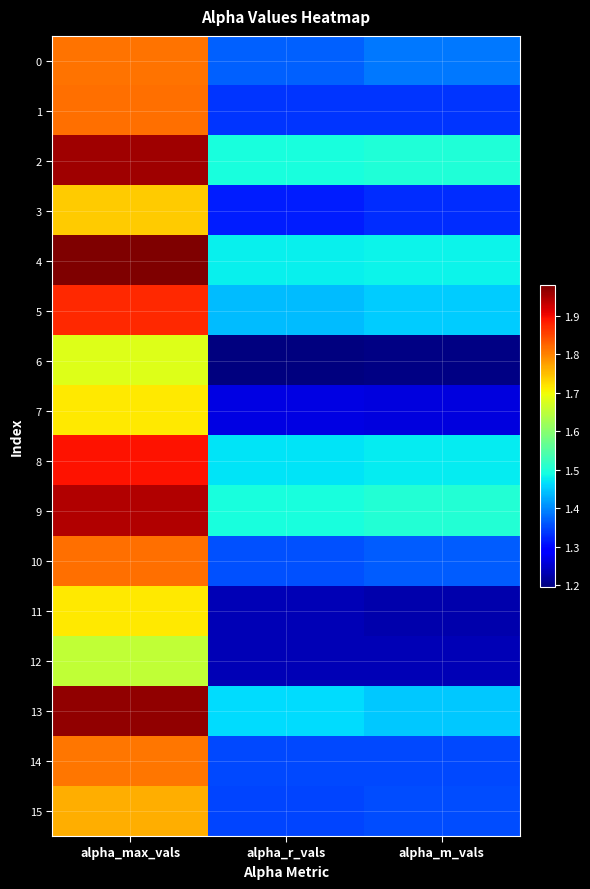

At alpha_r_vals, list the series in order from smallest to largest.

6, 12, 11, 7, 3, 1, 15, 14, 10, 0, 5, 13, 8, 4, 9, 2